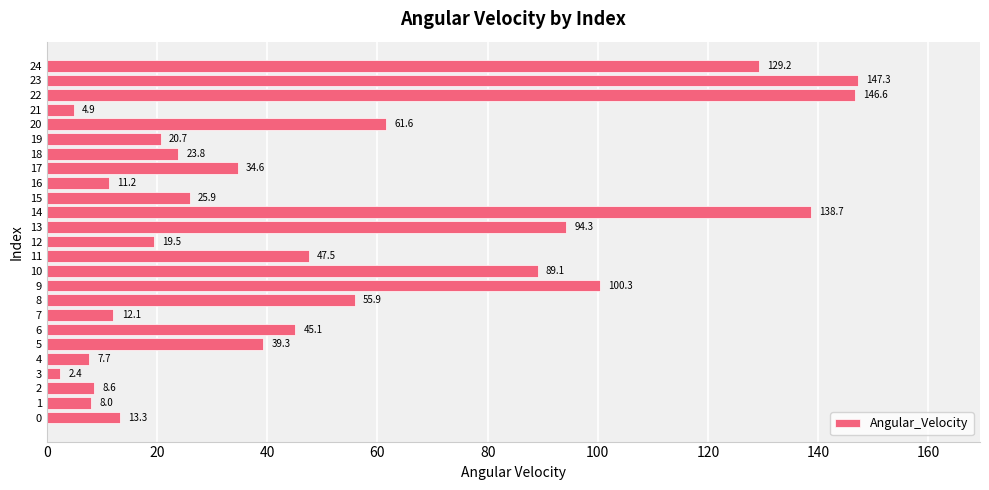

Approximately how many times larger is the value at 18 compared to 1?

3.0